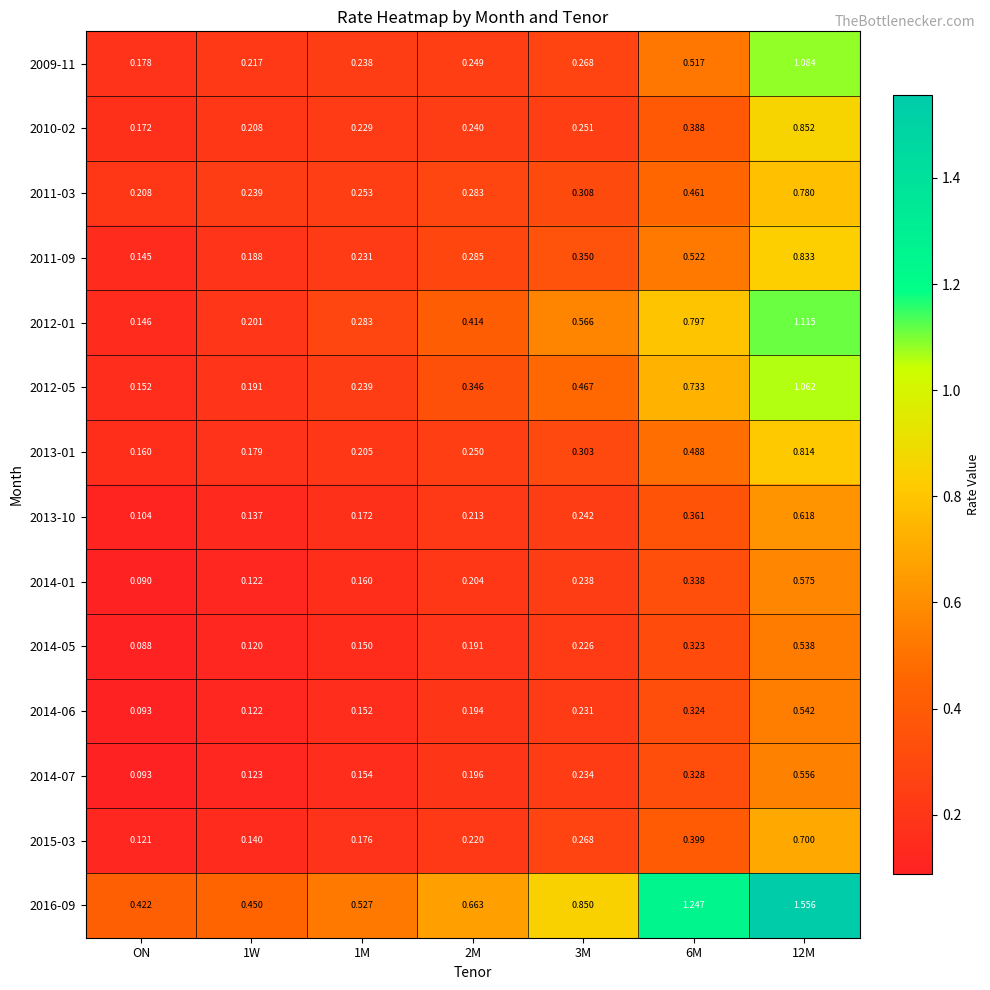

At which label is 2014-06 closest to 0?

ON